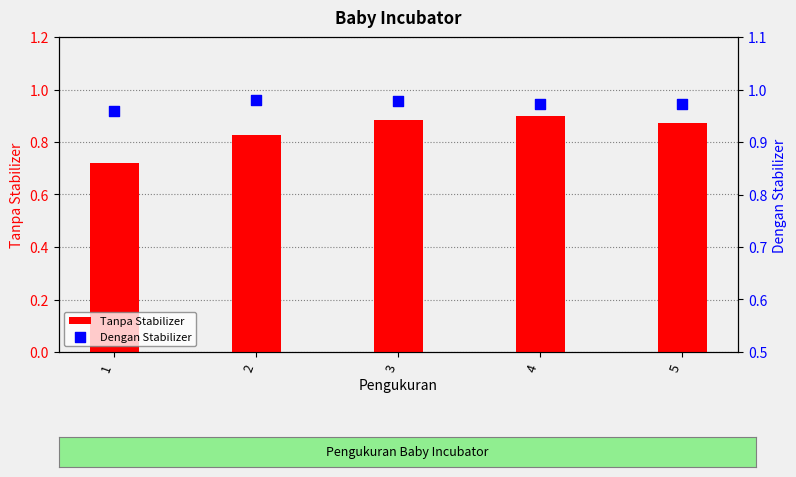

At how many categories does at least one series exceed 0?

5